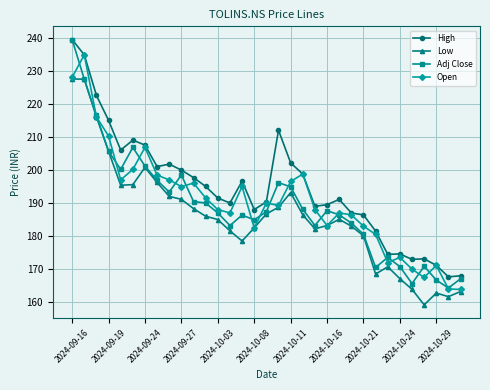

What is the maximum value shown in the chart?

239.4